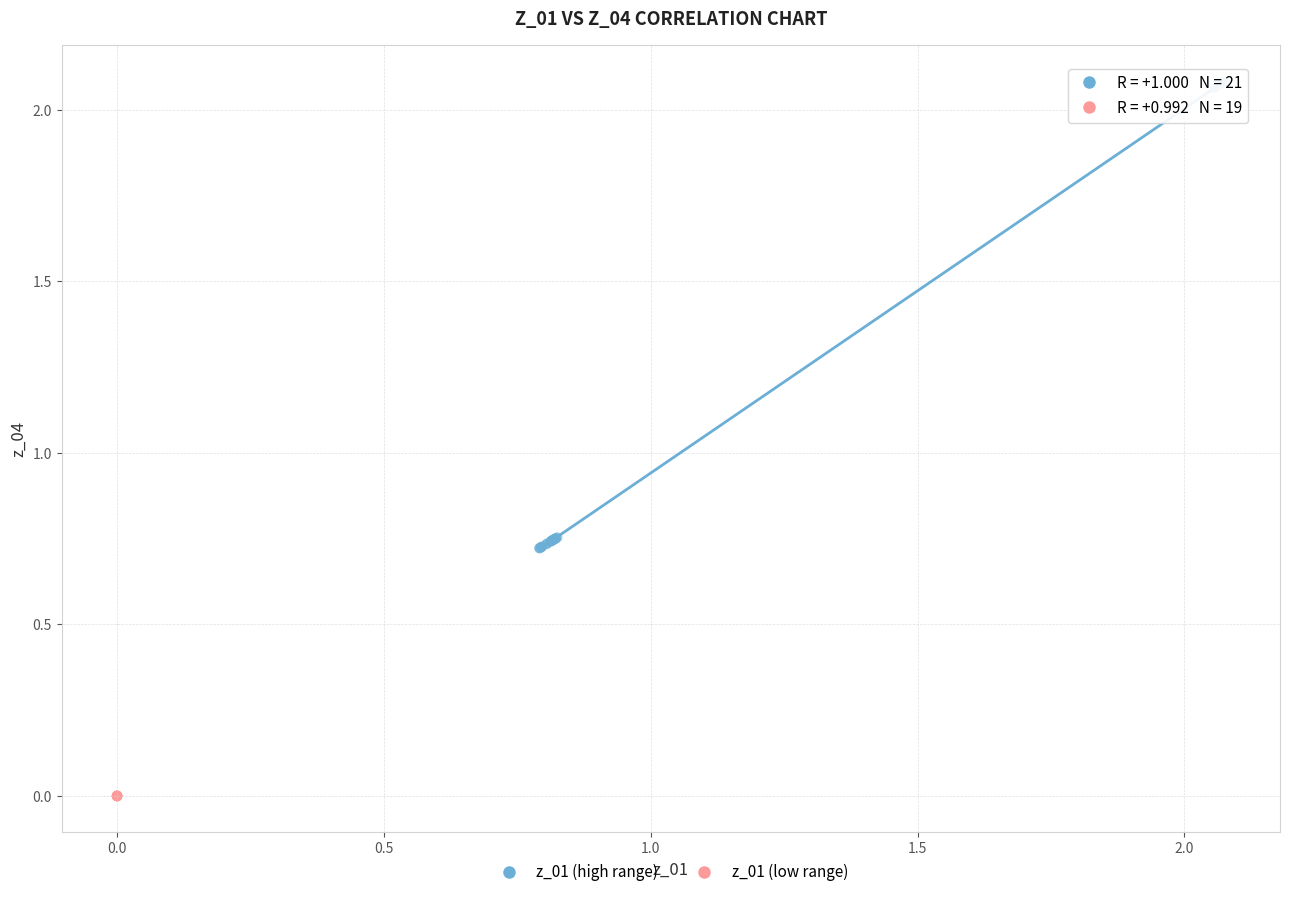

Which series contains the lowest Y value?

z_01 (low range)